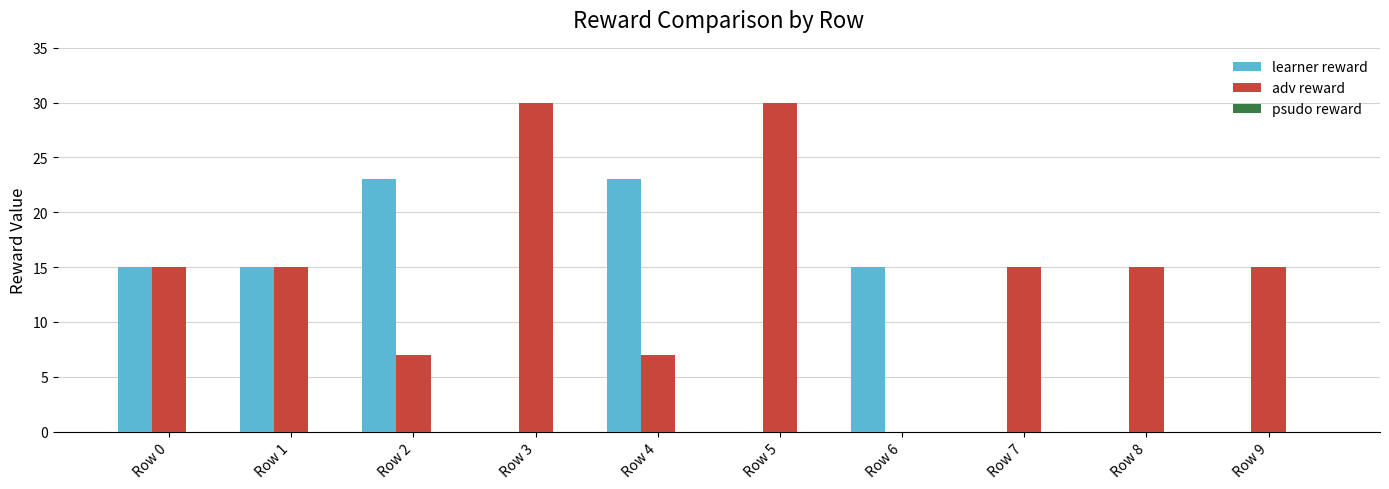

What is the greatest value displayed?

30